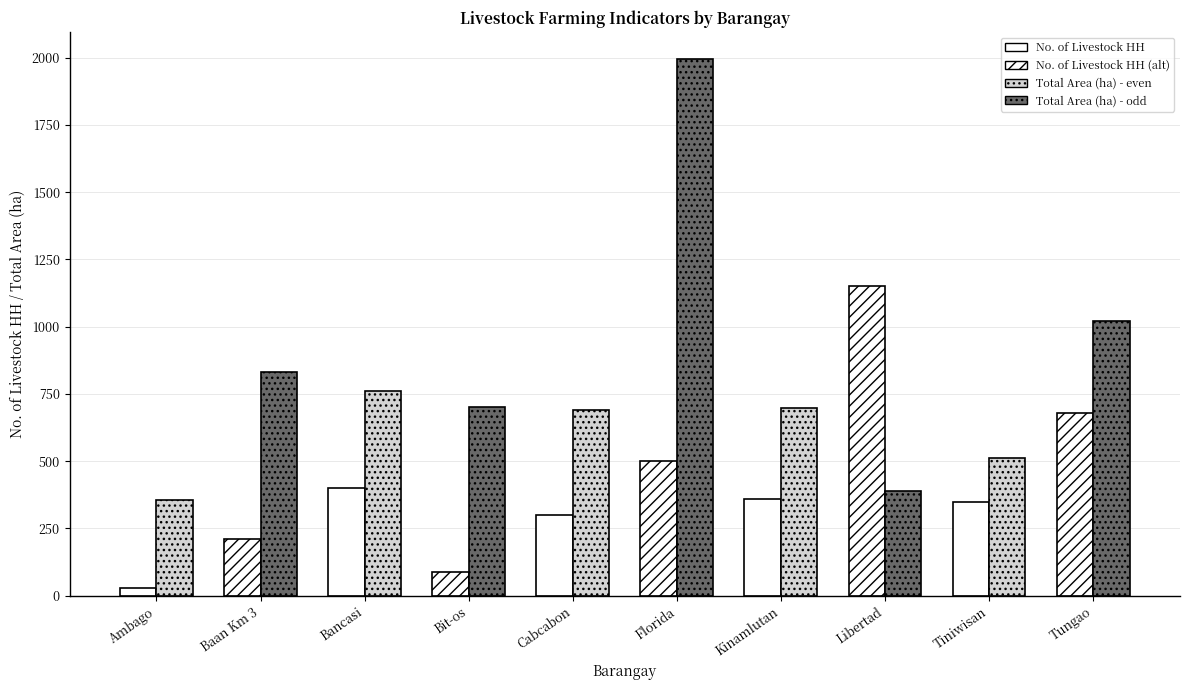

Count the number of categories in the chart.

10